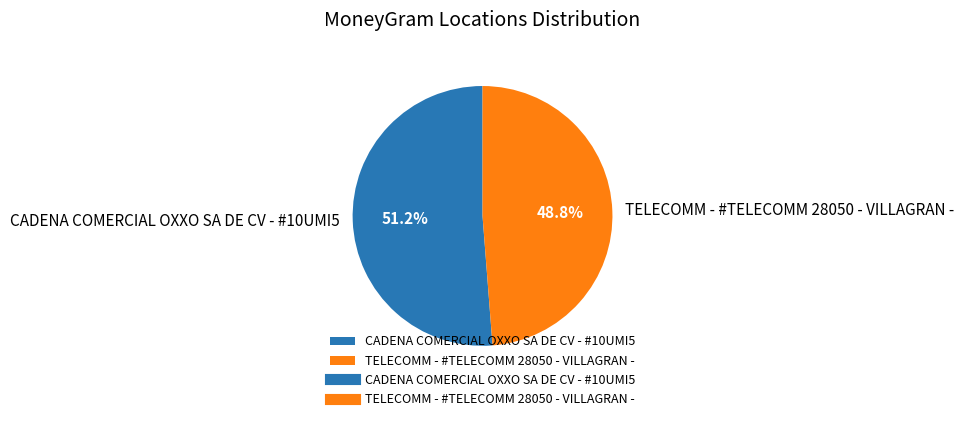

Which slice is the smallest?

TELECOMM - #TELECOMM 28050 - VILLAGRAN -